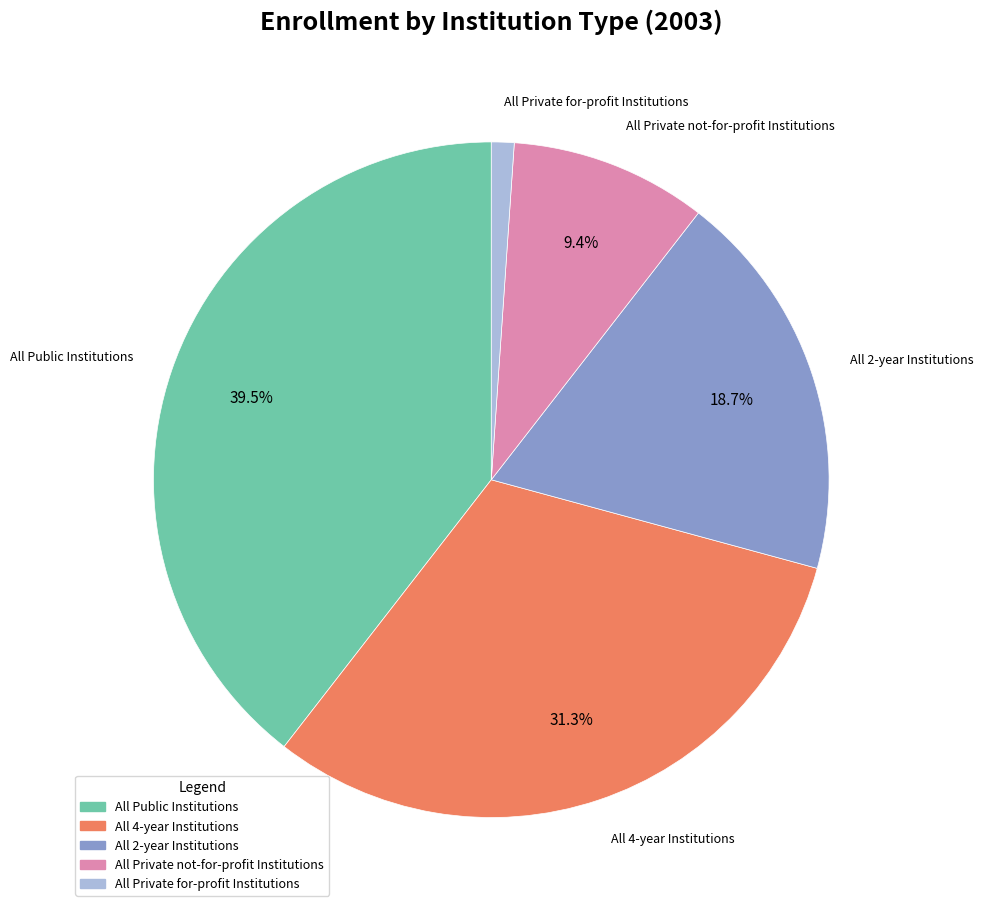

Approximately how many times larger is the value at All 4-year Institutions compared to All 2-year Institutions?

1.7